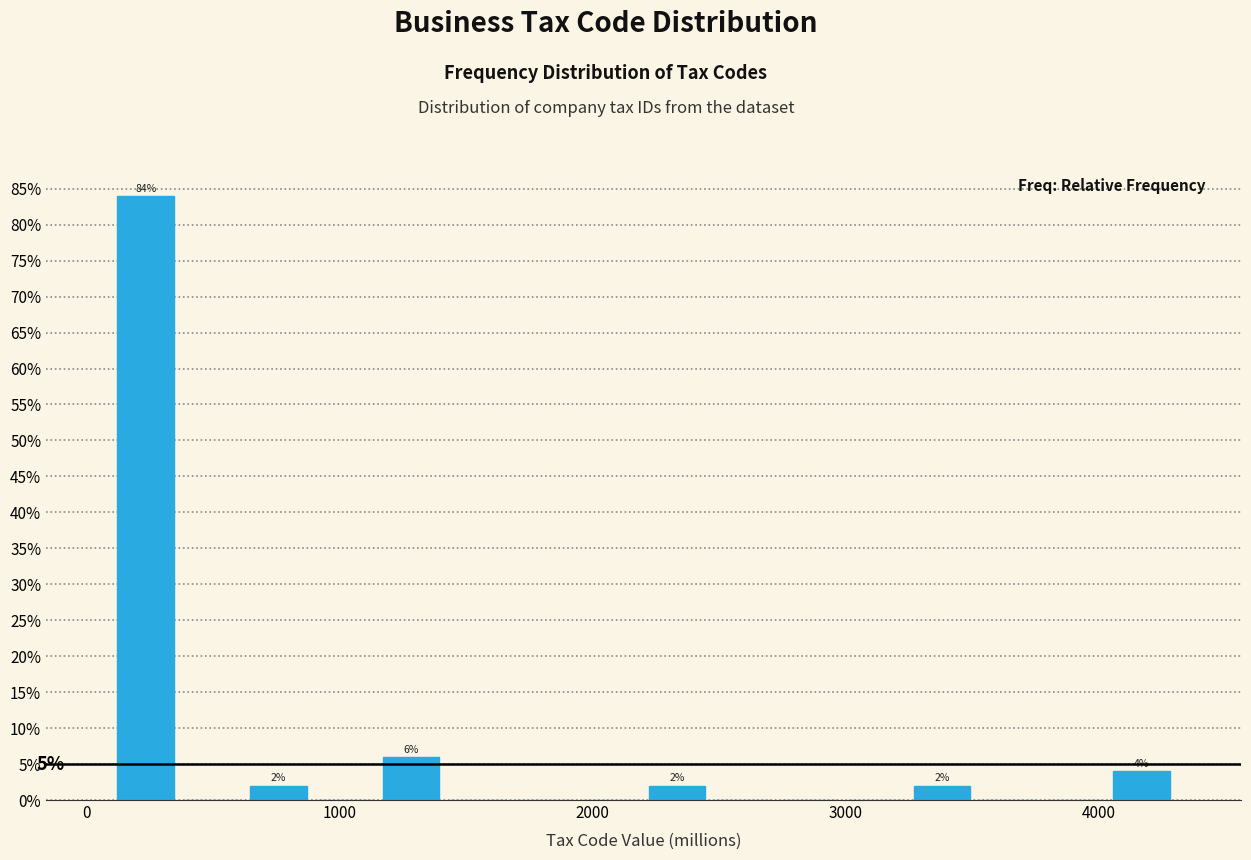

Around what value on the x-axis is the tallest bar? Give the approximate position of its centre, as read against the axis.

200